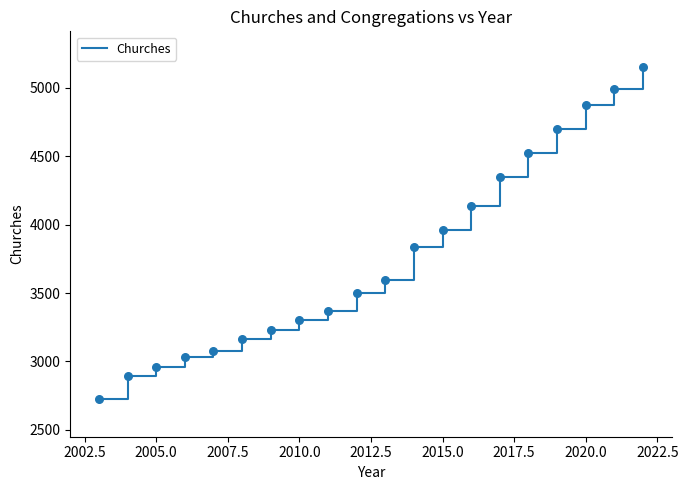

What is the smallest value displayed?

2722